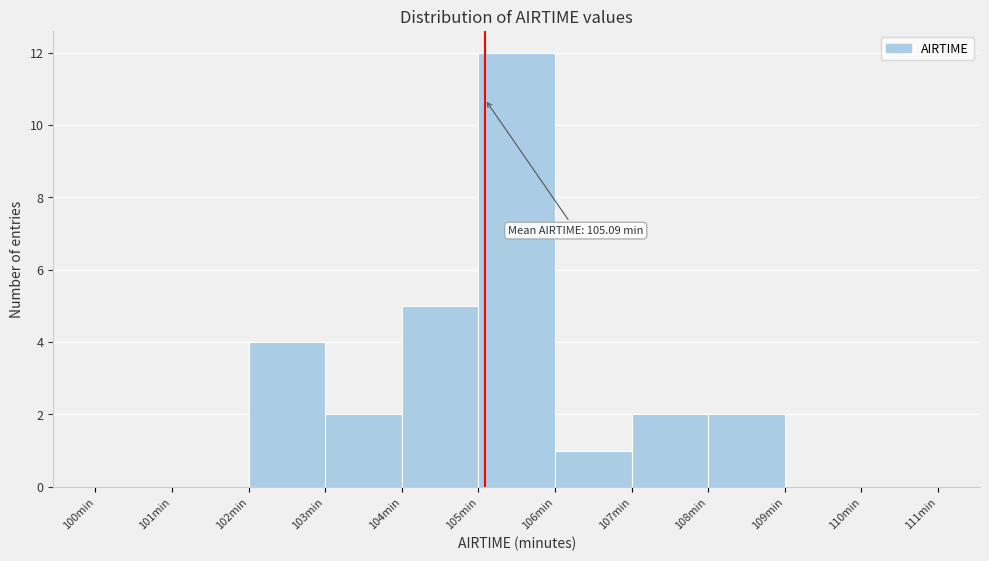

Over which range of the x-axis is the bar tallest?

105 to 106